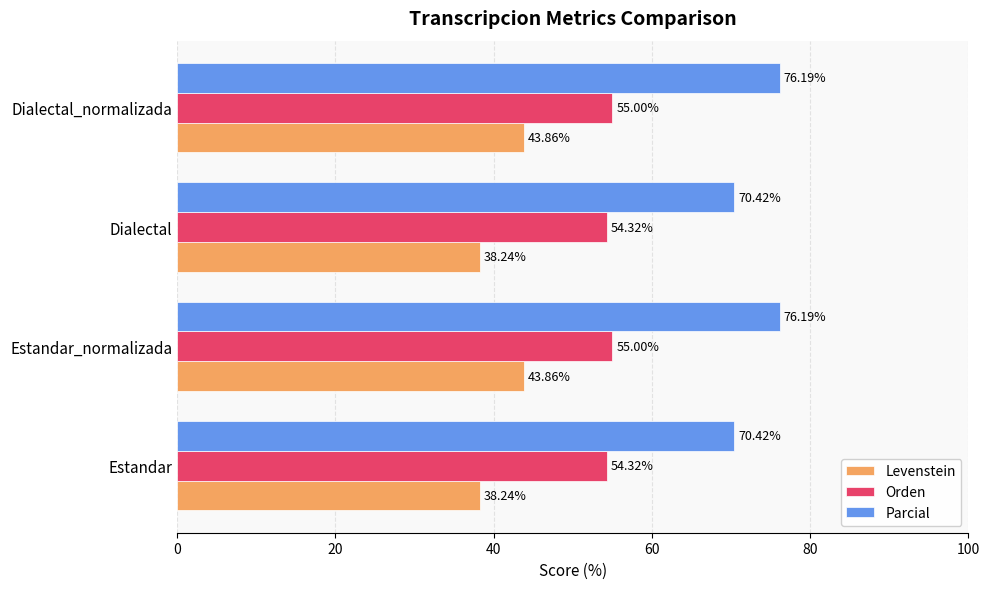

At how many categories does at least one series exceed 50?

4